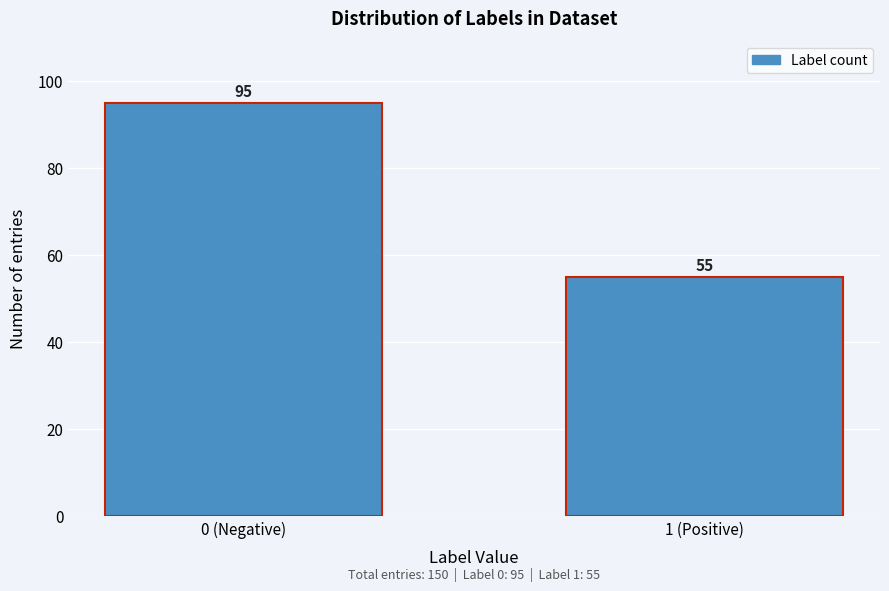

Reading right to left, extract all data points from this chart.

55	95